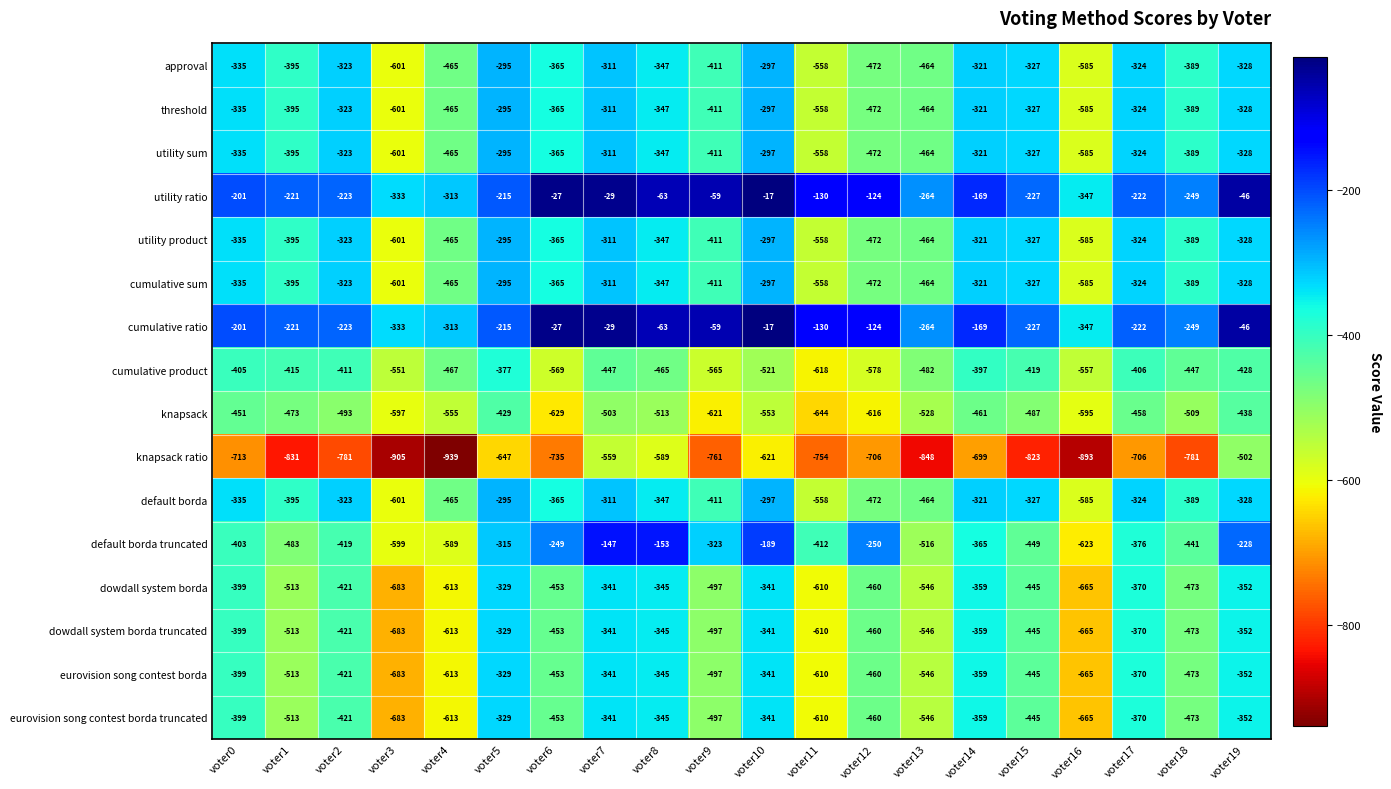

Is it true that knapsack ratio equals -244 at voter0?

False